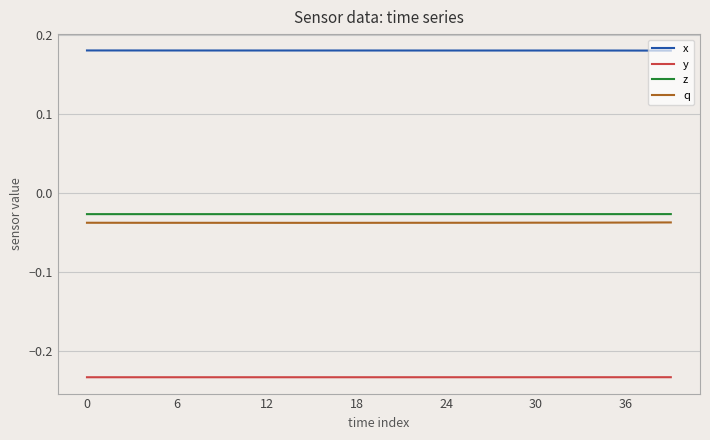

True or false: z and y cross at least once.

False